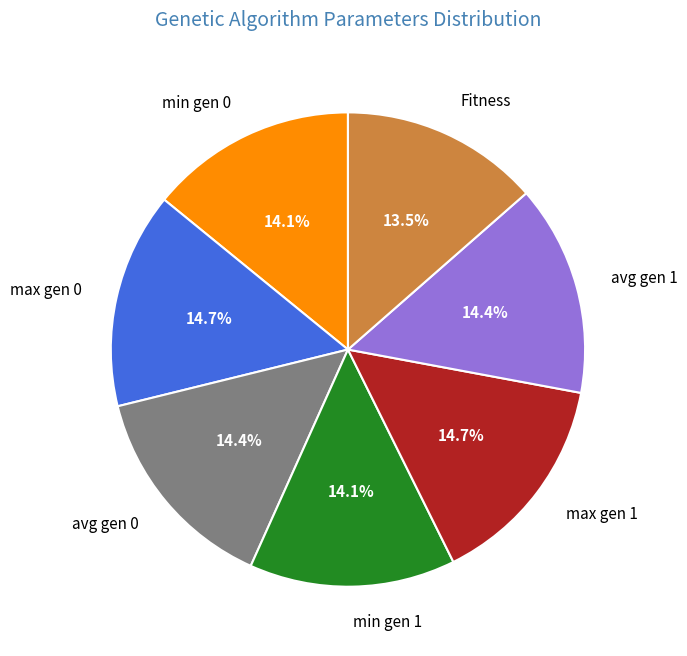

Is Fitness the majority of the pie?

No